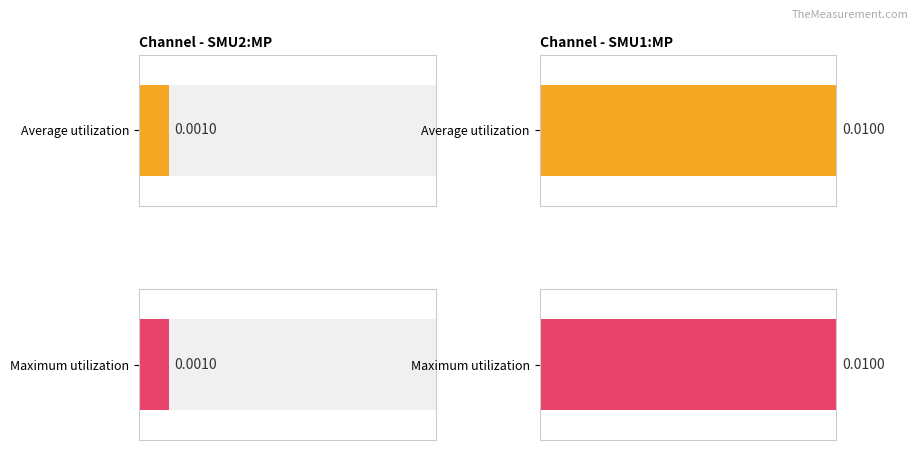

Which series has the largest total across all categories?

Maximum utilization